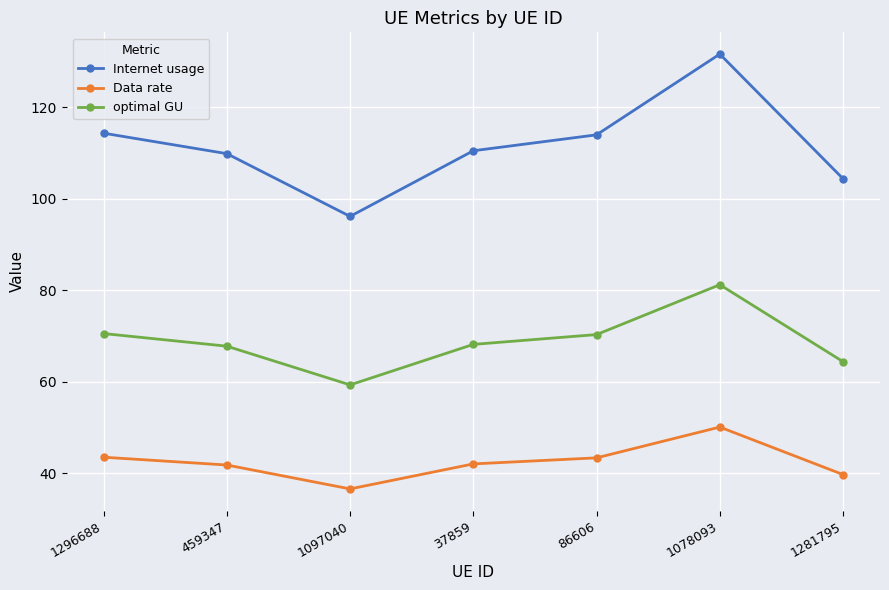

What is the minimum value for optimal GU?

59.3